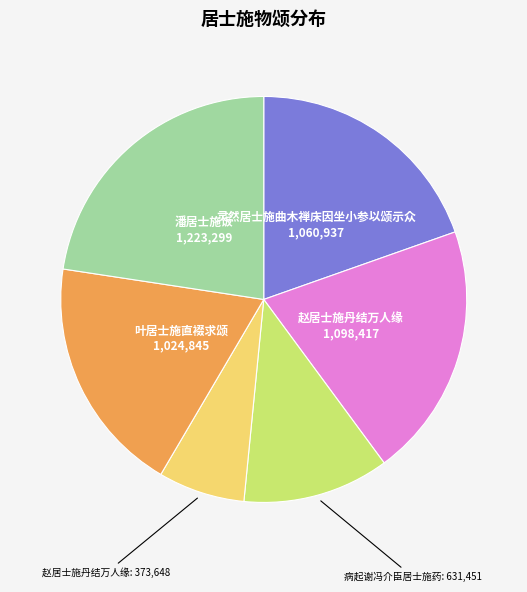

Is there any slice that represents more than half of the pie?

No